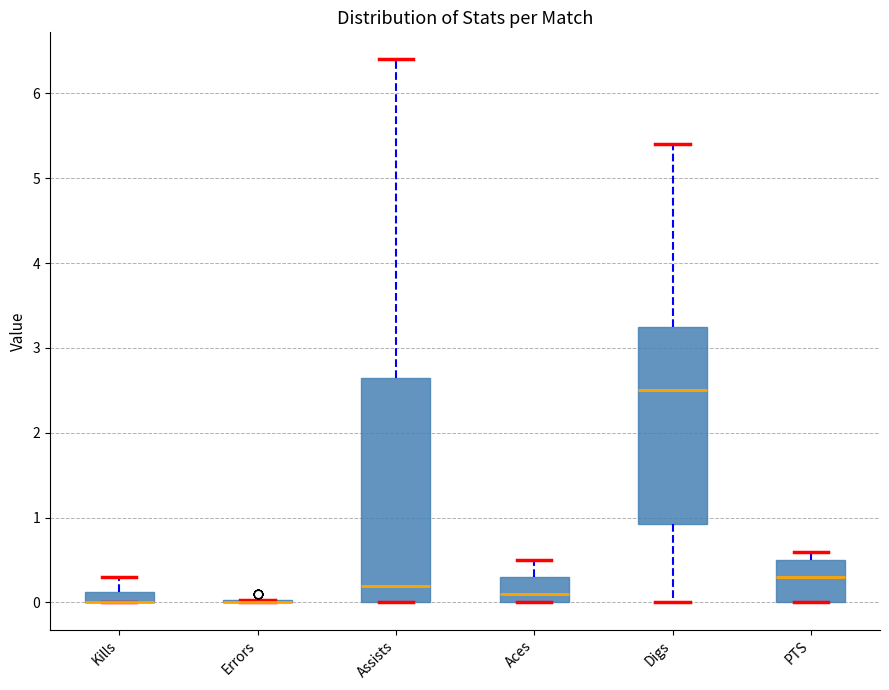

Comparing the boxes themselves (not the whiskers), which one is the tallest?

Assists